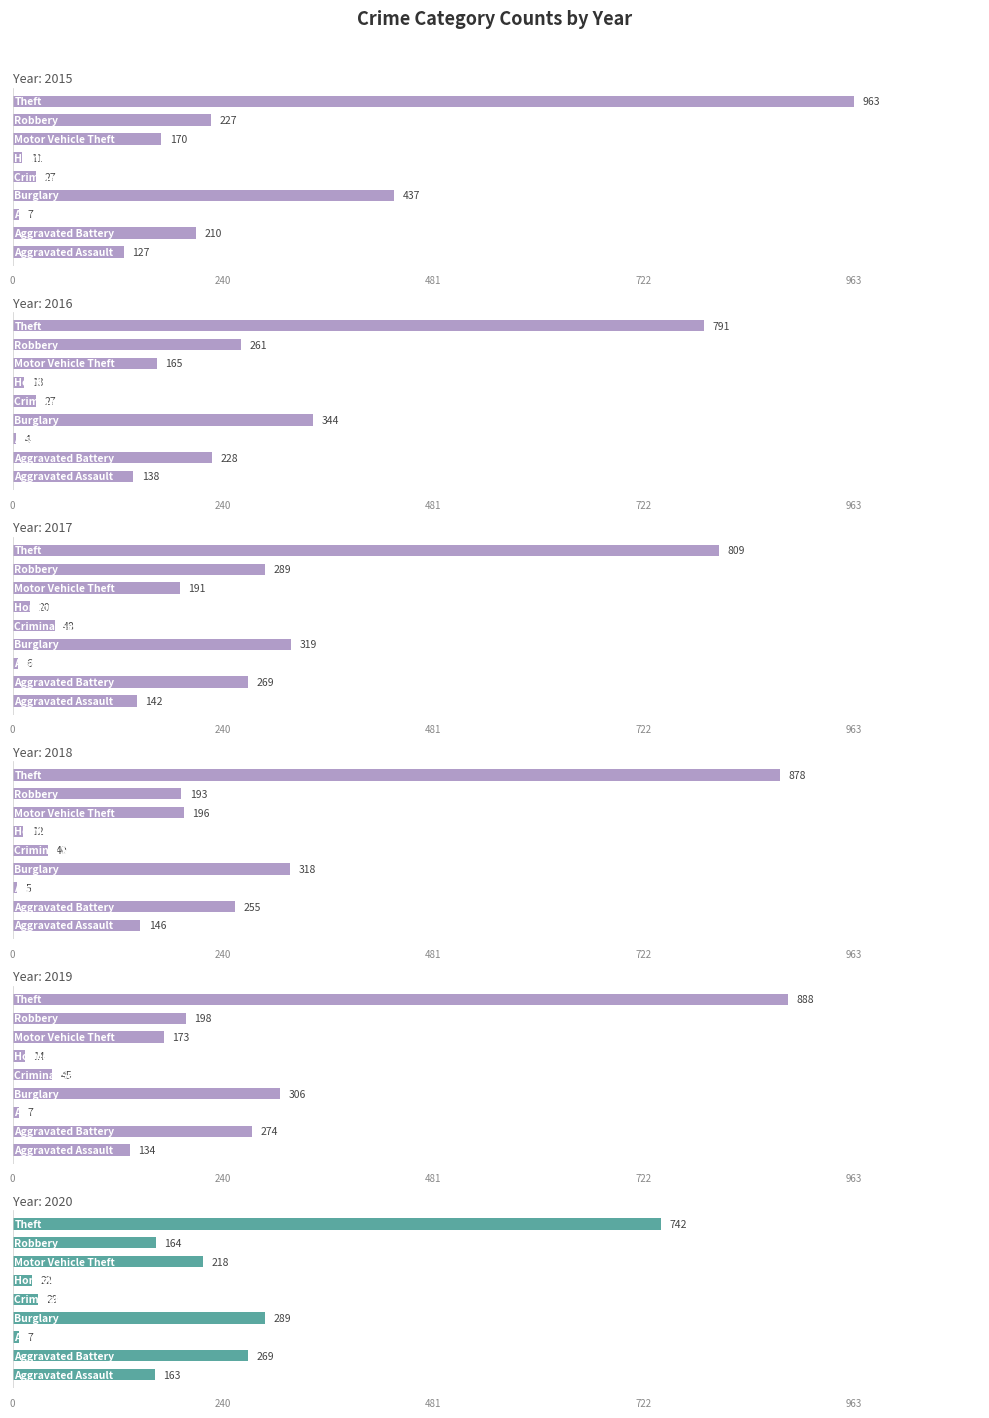

Which category has the lowest value in the 2016 series?

Arson